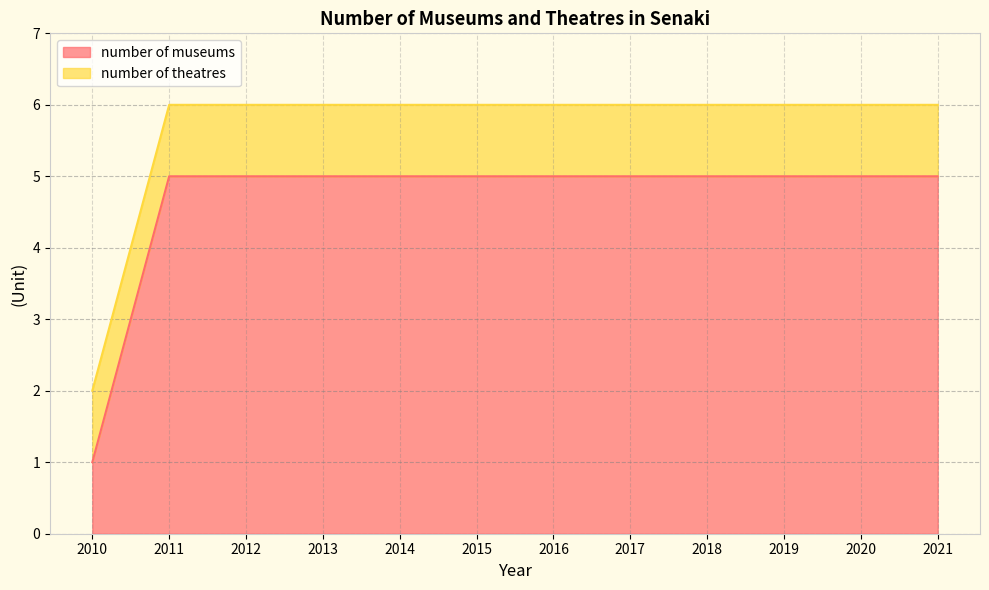

How many lines are shown in the chart?

2